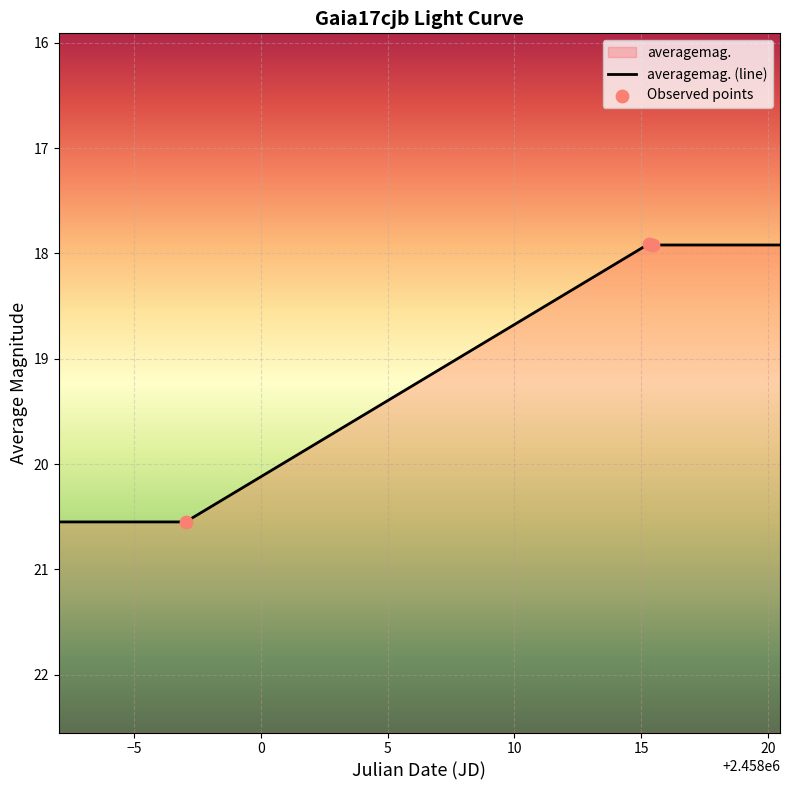

What is the ratio of the value at 2457997.039 to the value at 2458015.295?

1.1